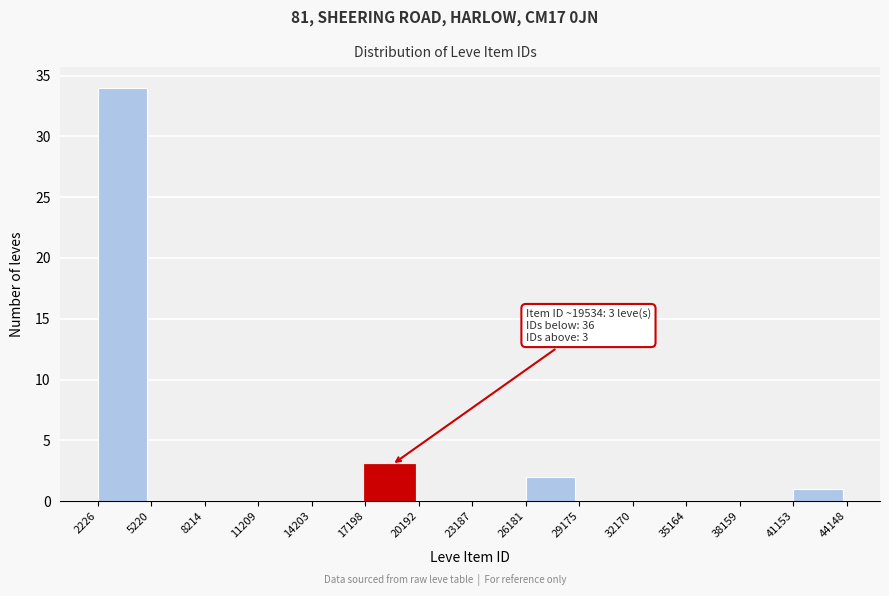

Over which range of the x-axis is the bar tallest?

2226 to 5220